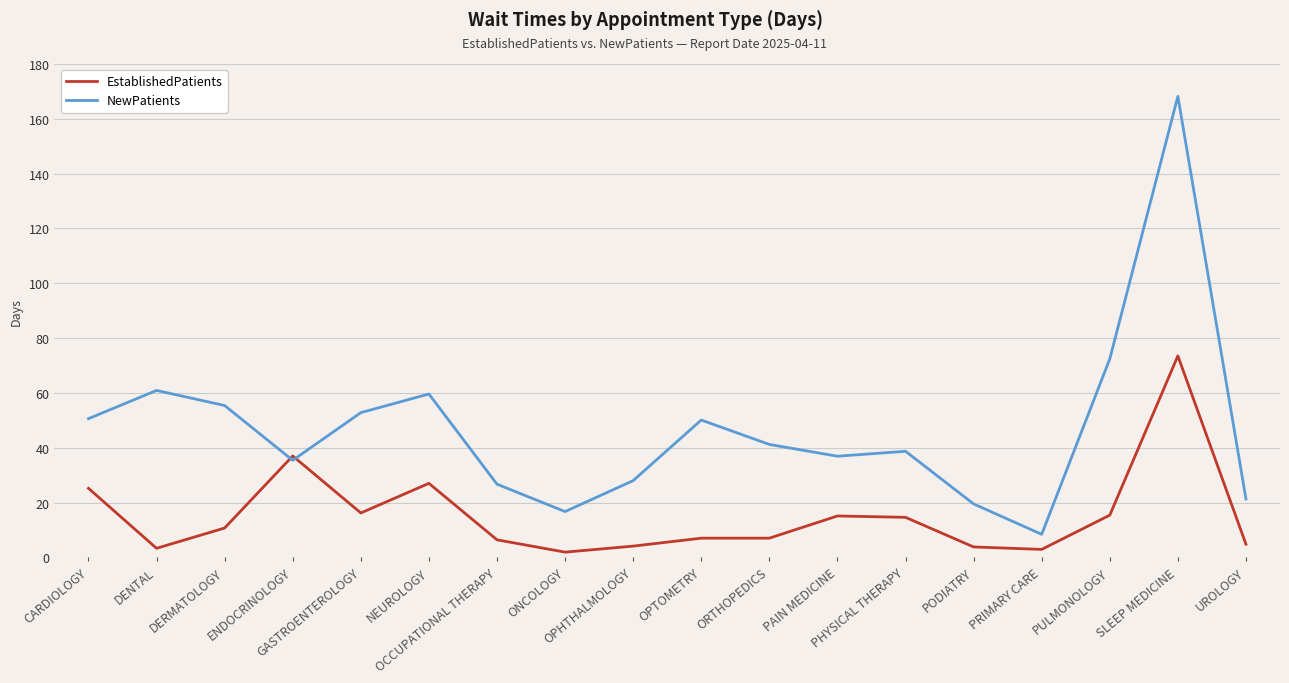

Rank the series at SLEEP MEDICINE from lowest to highest value.

EstablishedPatients, NewPatients